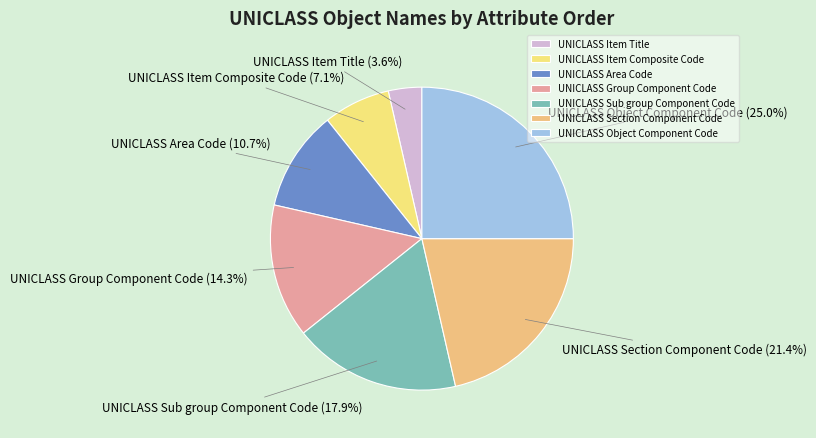

What percentage is the UNICLASS Item Composite Code slice, to the nearest percent?

7%